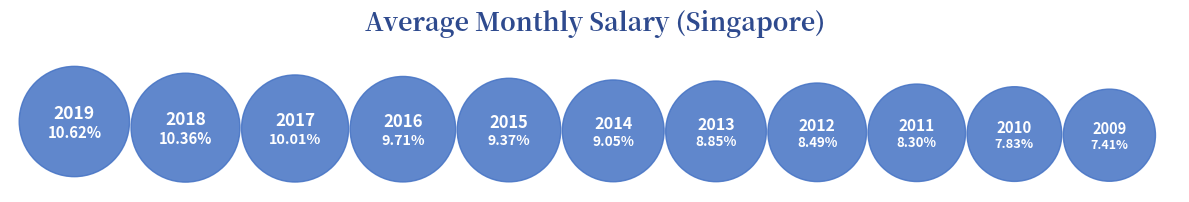

To the nearest percent, what portion does 2011 represent?

8%